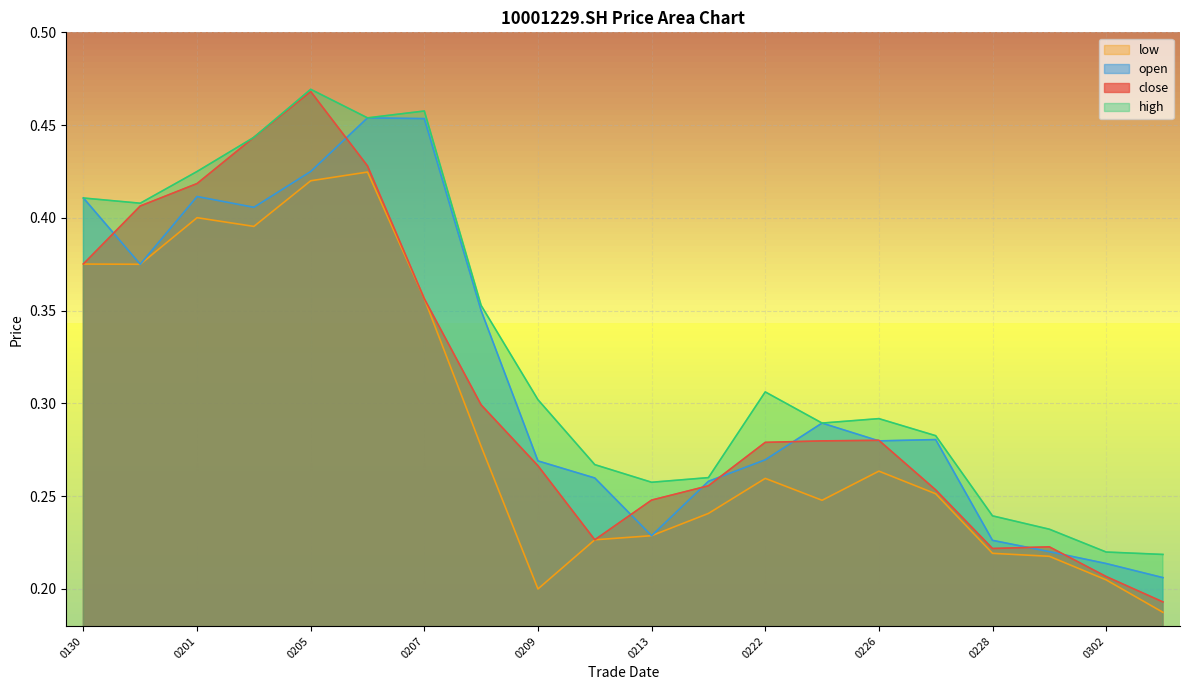

What is the value of the low point at the 11th from the left?

0.2